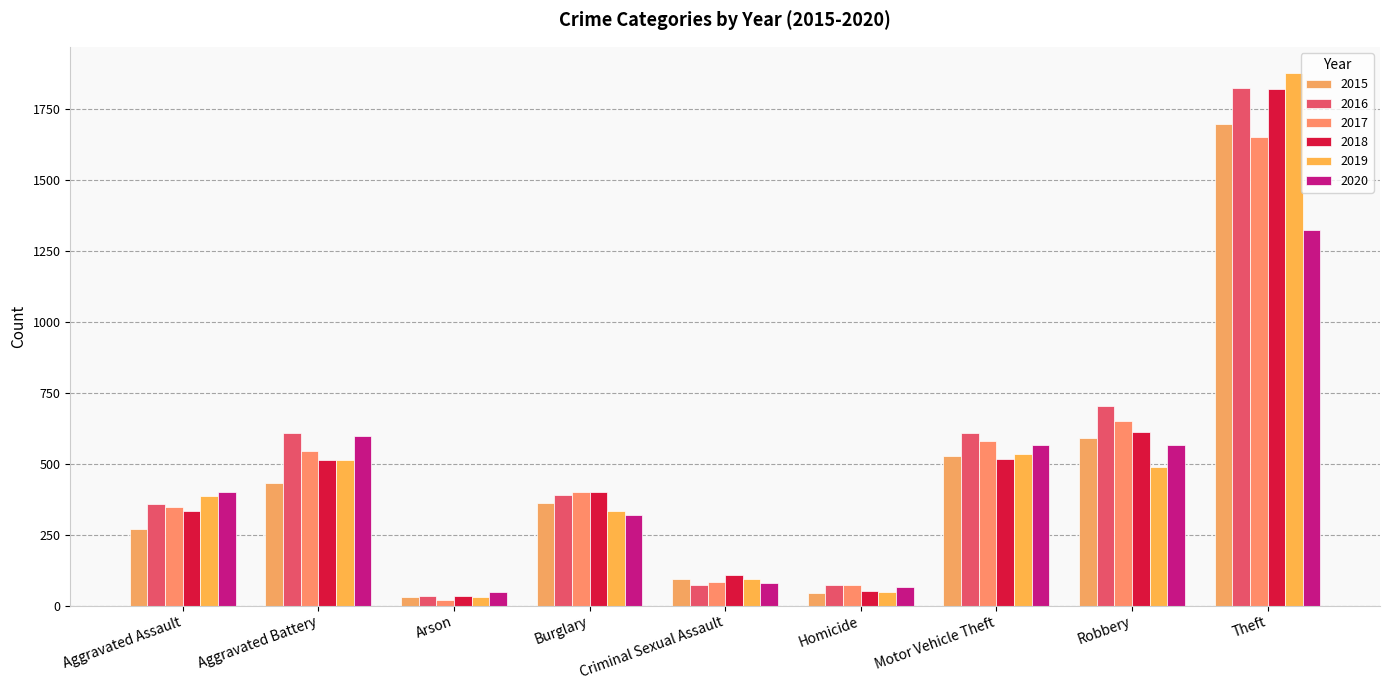

What is the difference between the second highest and second lowest values in the 2015 series?

548